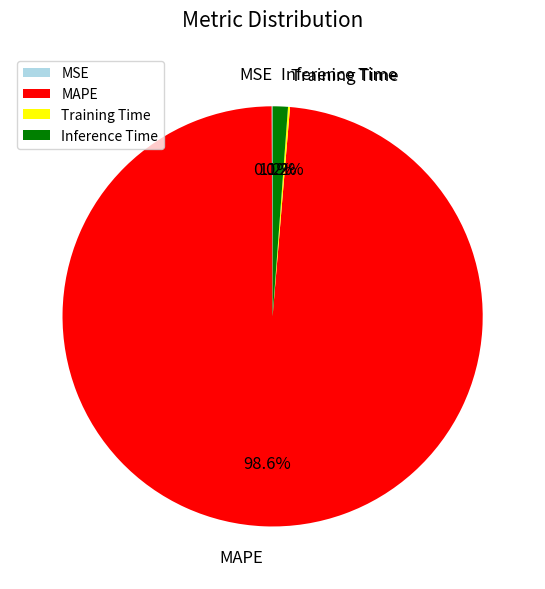

Does MAPE represent more than half of the total?

Yes